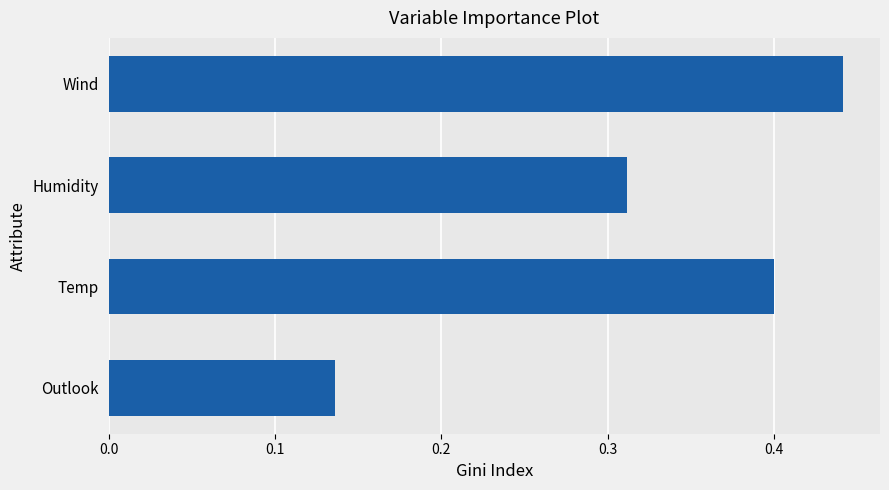

True or false: the data shows 0.6 at Temp.

False